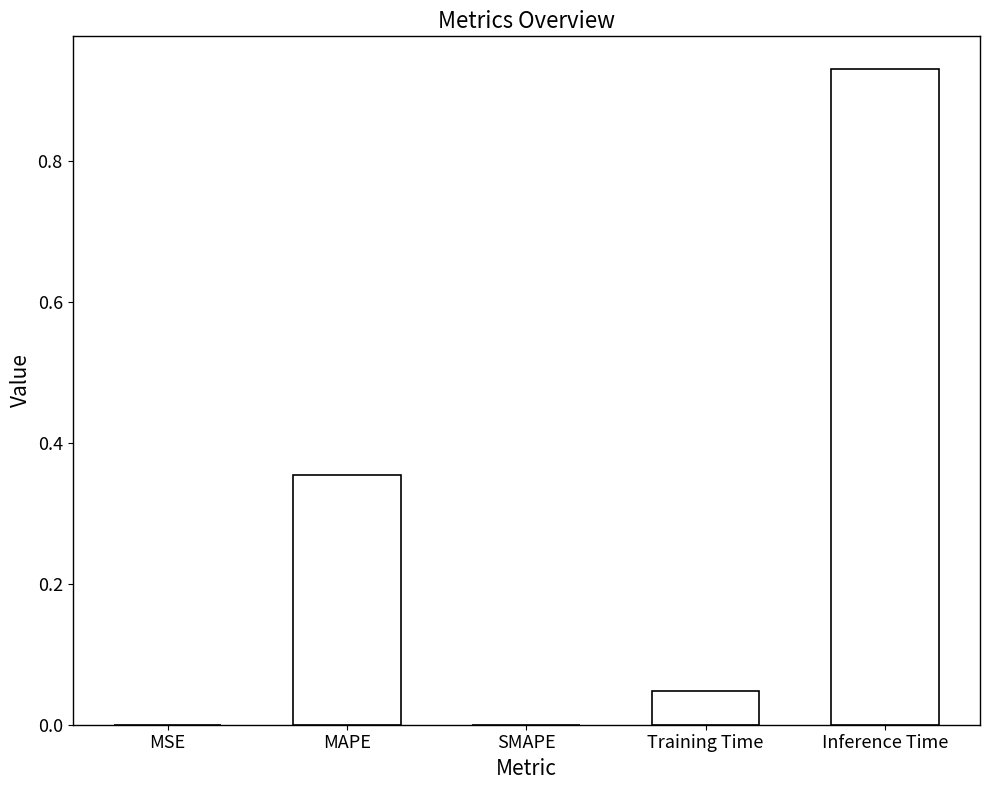

The value at MAPE is 0.6. True or false?

False